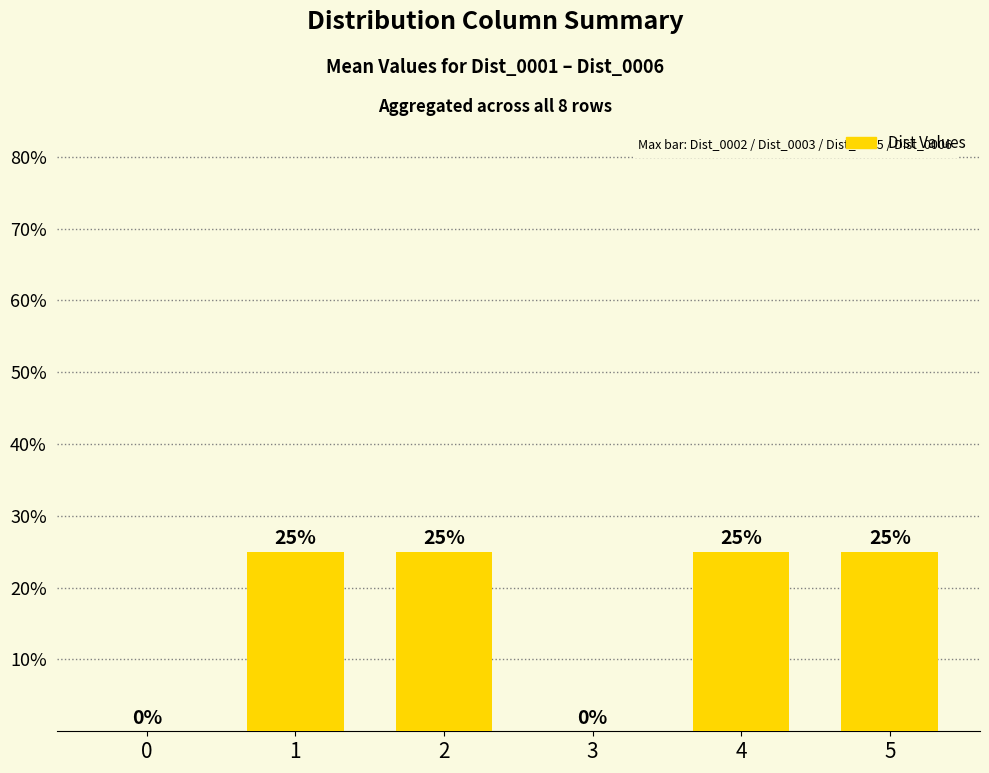

Are the bars horizontal?

No